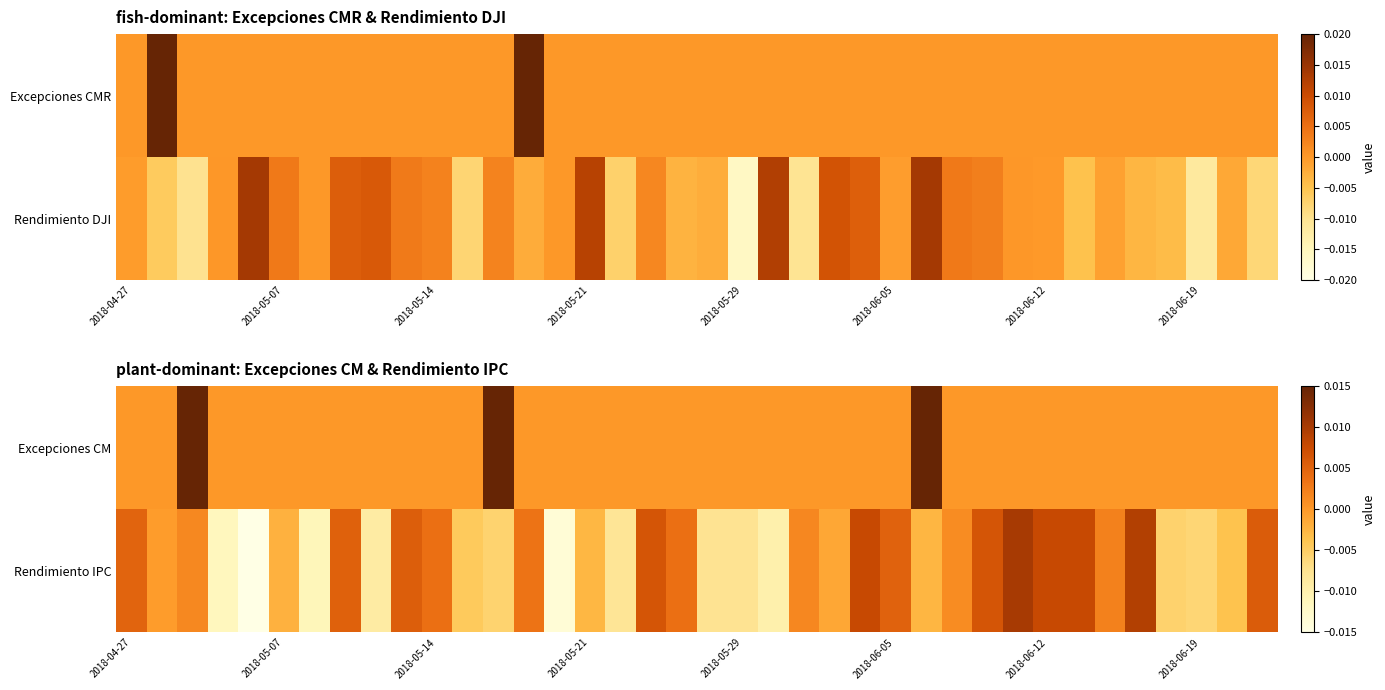

How many values in the Rendimiento IPC series exceed 0?

19